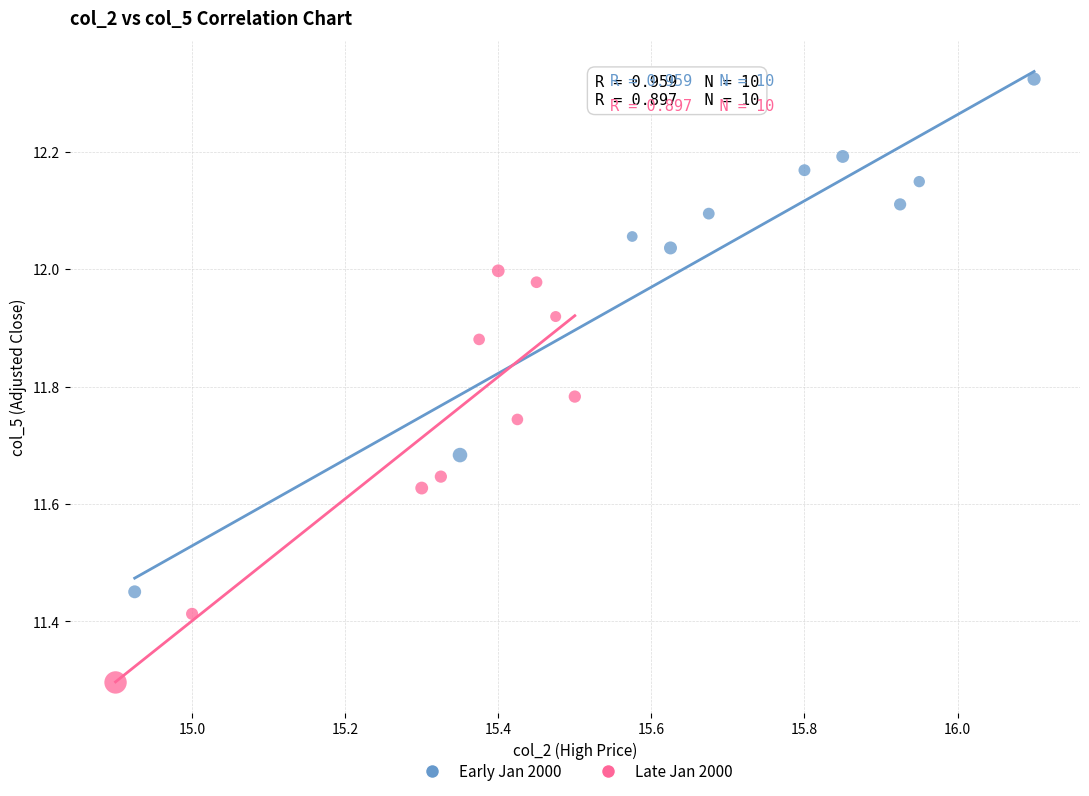

Which series contains the highest Y value?

Early Jan 2000